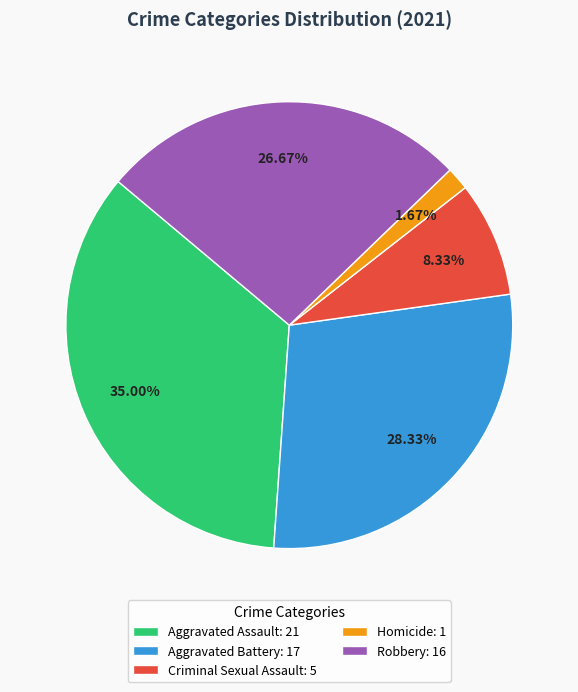

Does Aggravated Assault account for over 50% of the chart?

No